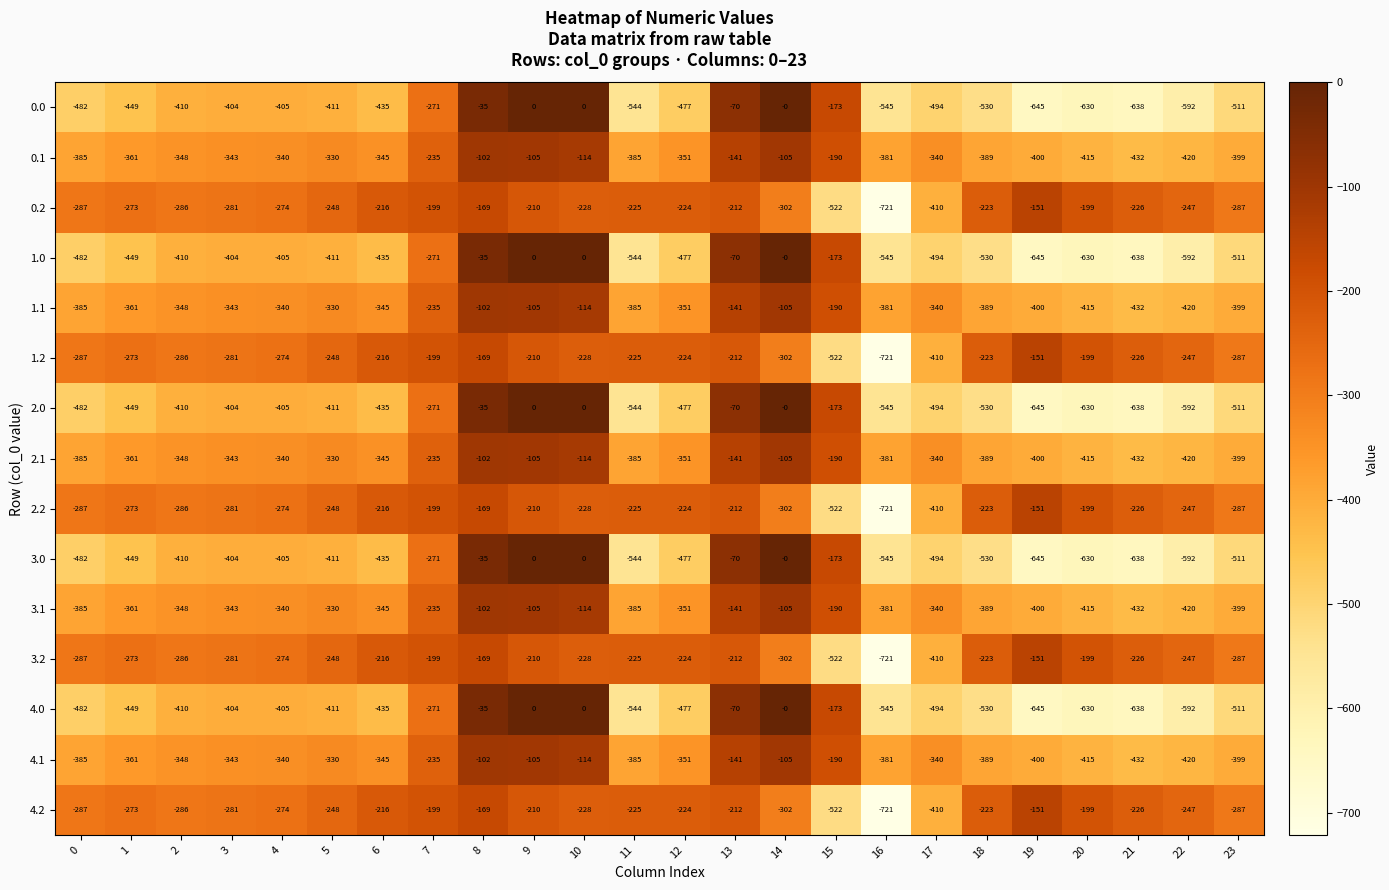

What is the sum of the 4.2 values at 23 and 1?

-560